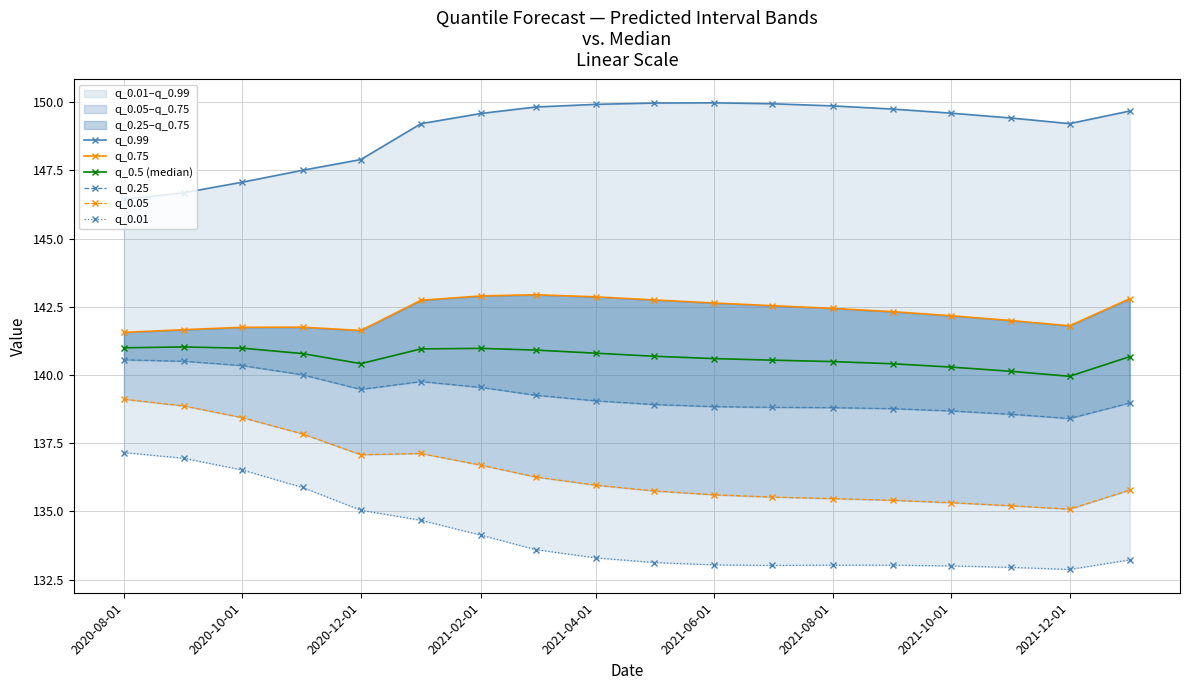

True or false: q_0.5 (median) has a value of 141.0 at 2021-02-01.

True